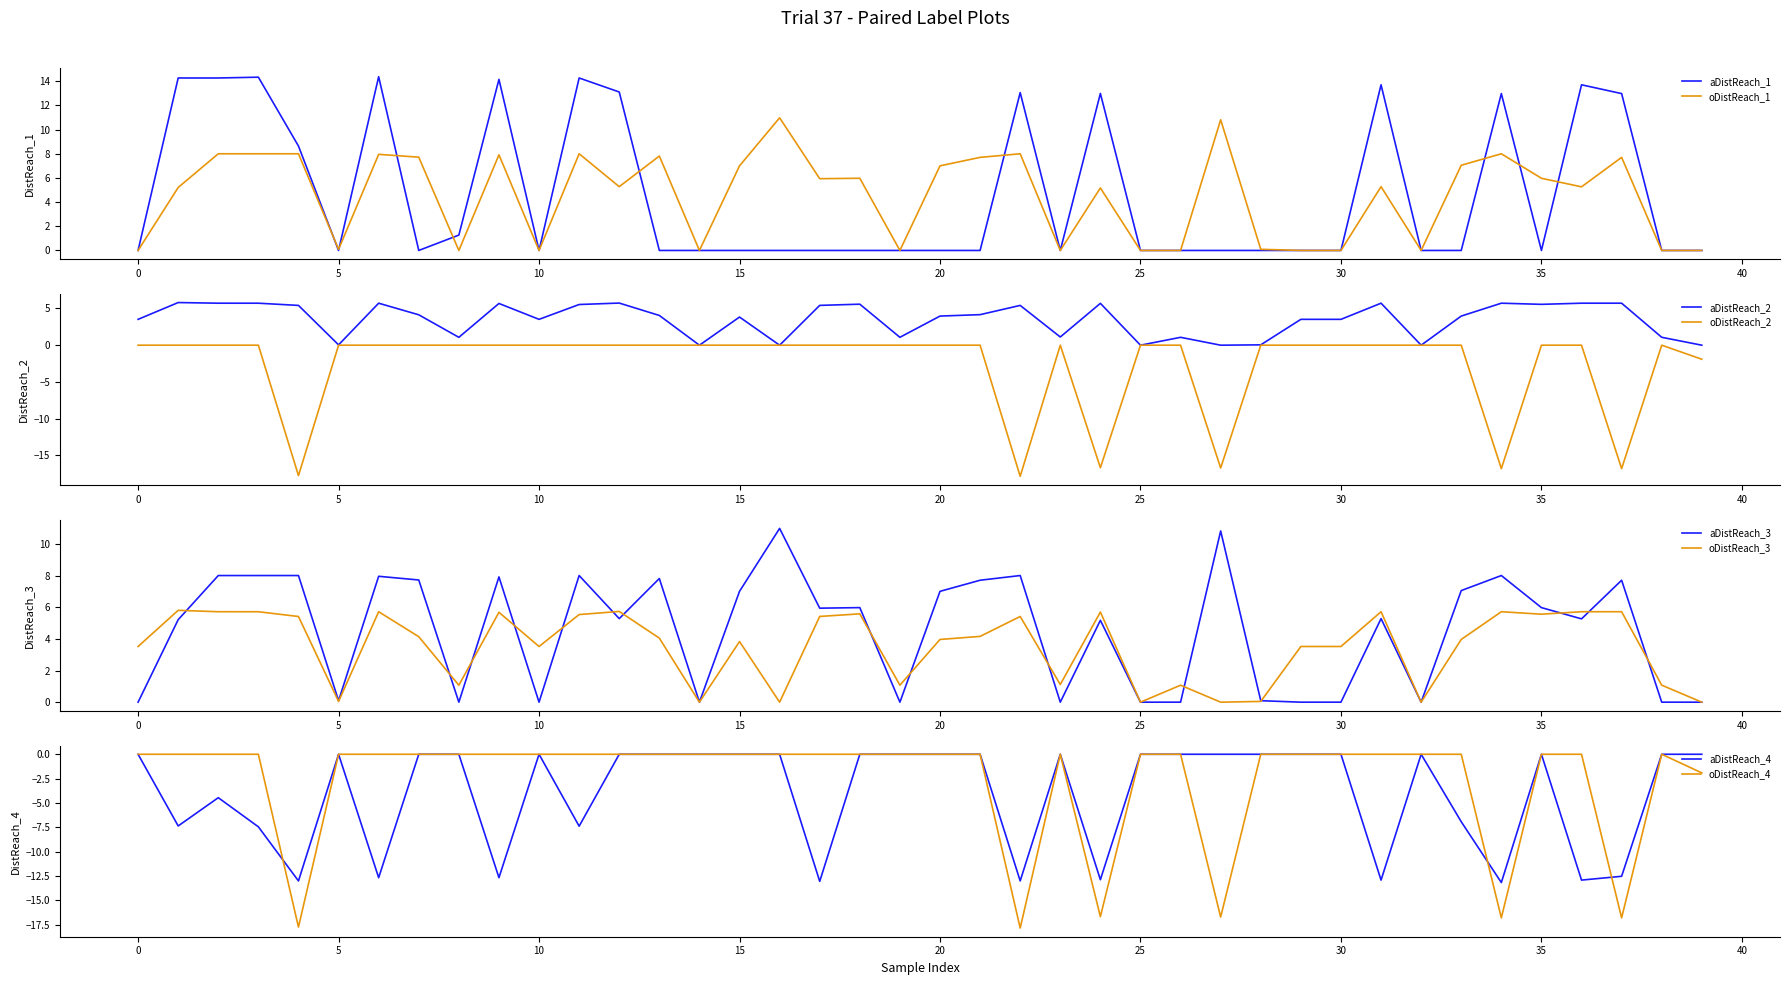

What is the difference between the highest and lowest values at 12?

13.1